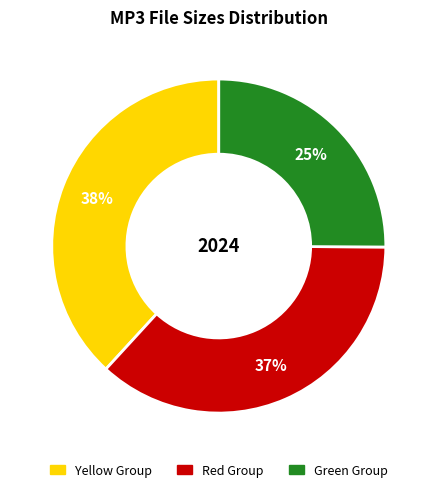

To the nearest percent, what is the average slice percentage?

33%